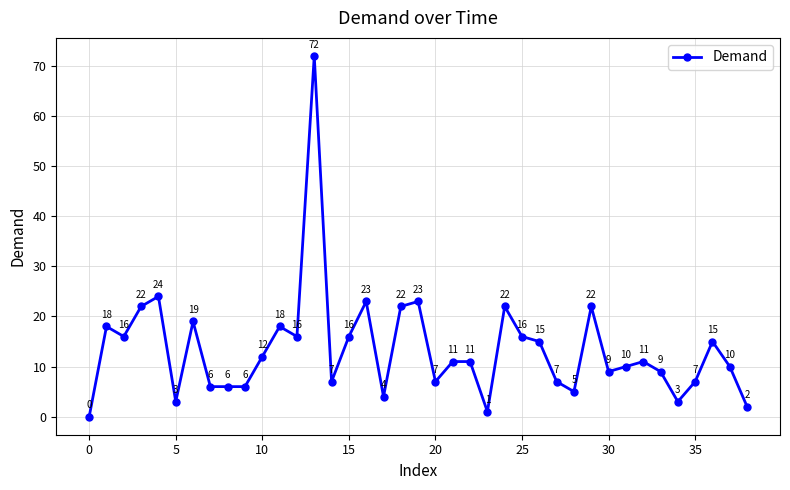

What is the difference between the maximum and second lowest values?

71